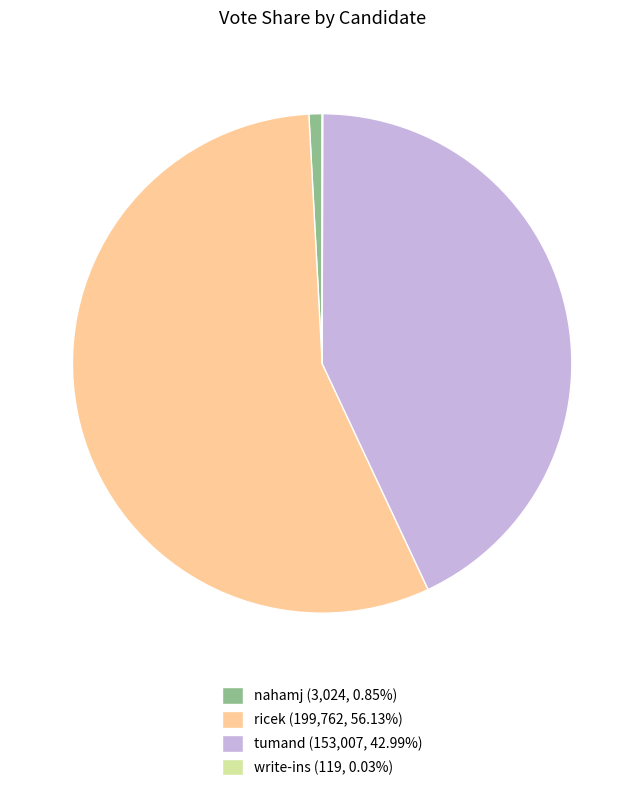

Is there a majority slice in this chart?

Yes